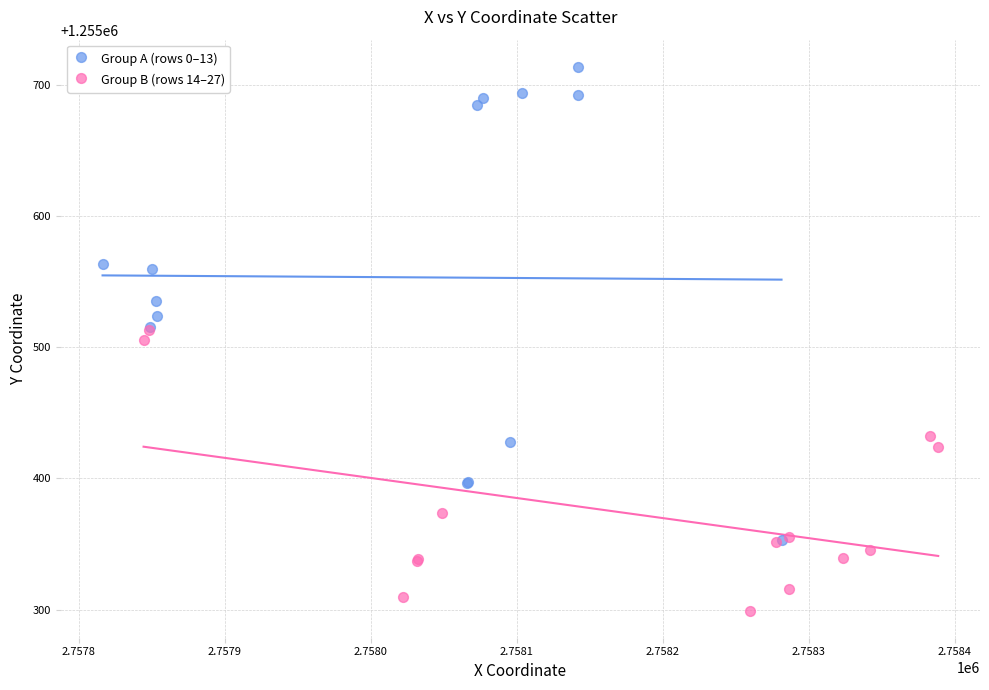

Which series contains the lowest Y value?

Group B (rows 14–27)